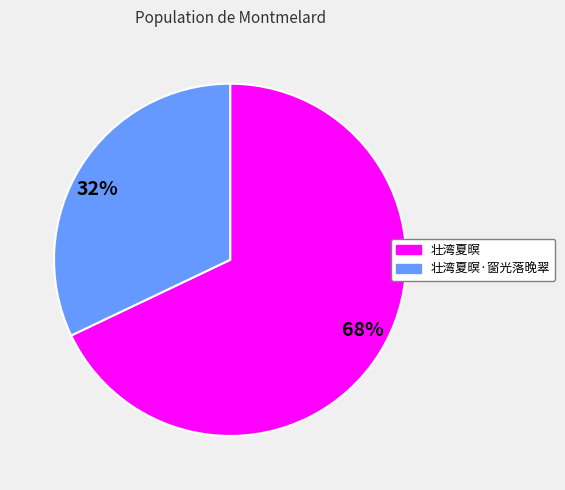

Combined, do 壮湾夏暝·窗光落晚翠 and 壮湾夏暝 account for over 50%?

Yes